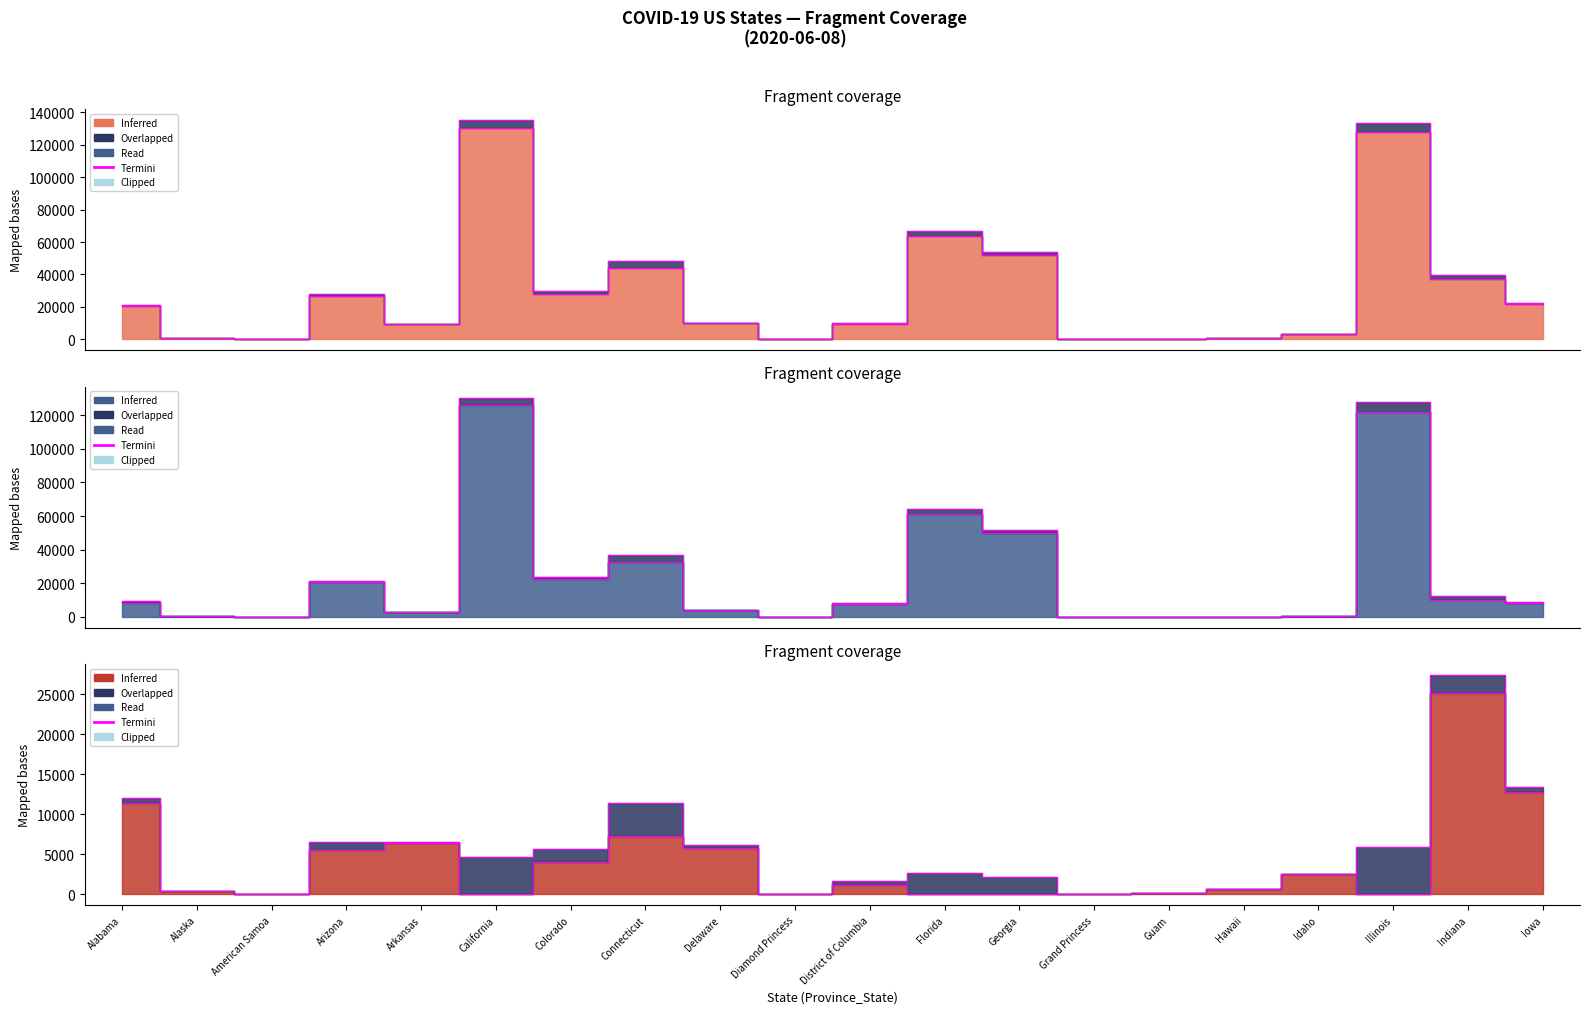

Reading left to right, what are all the values shown in this chart?

11395	382	0	5517	6424	0	4074	7284	5792	0	1143	0	0	0	162	616	2461	0	25138	12805